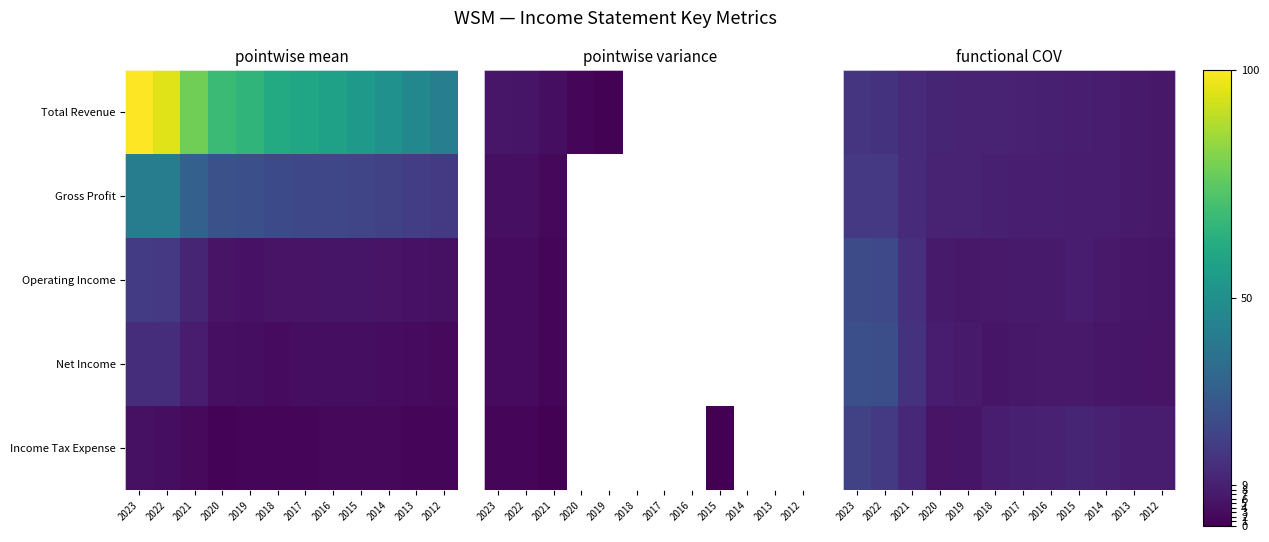

The value of Gross Profit at 2016 is 12.2. True or false?

False